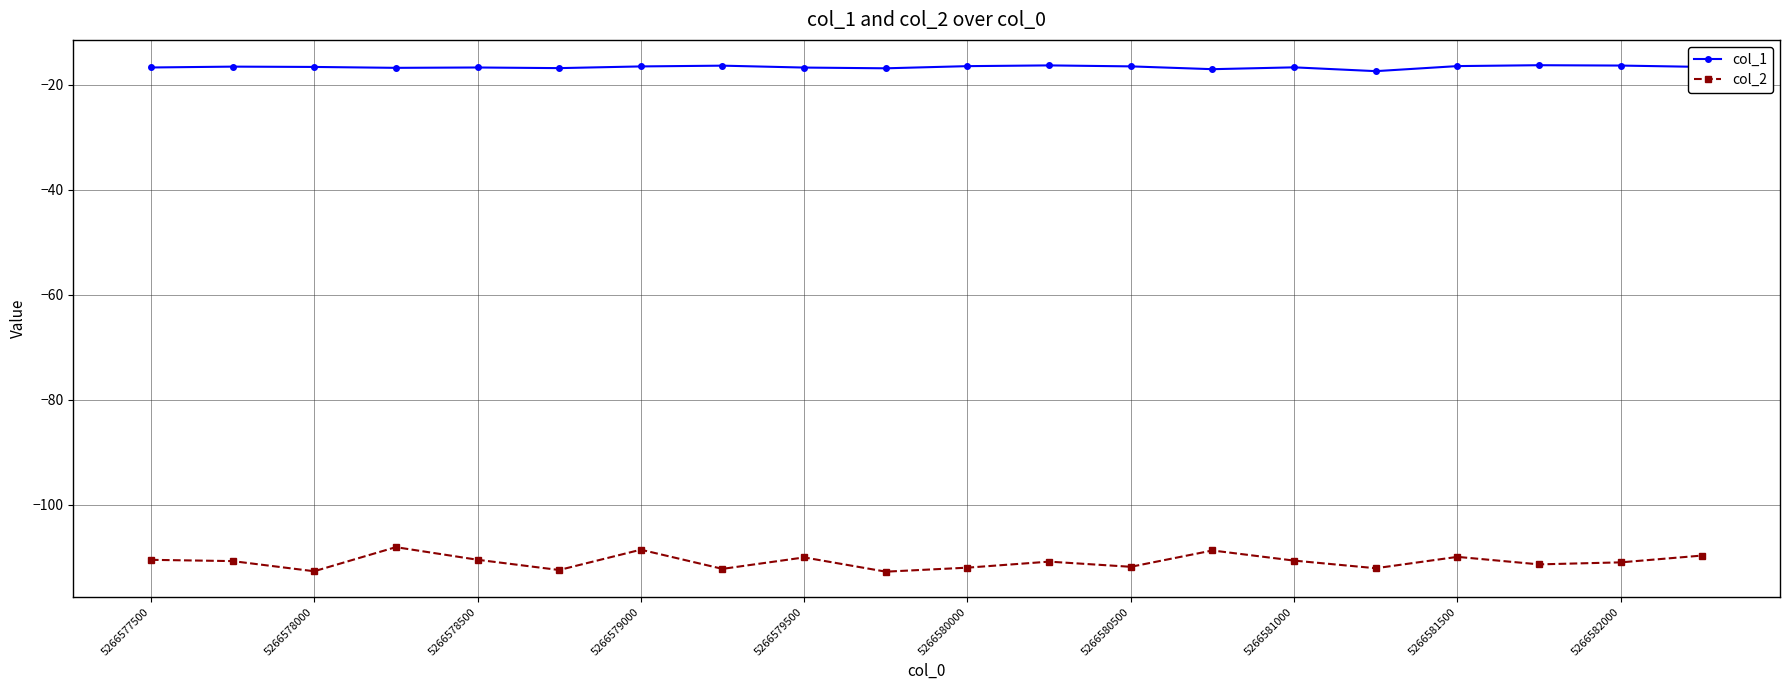

What is the difference between the maximum and minimum values in the col_1 series?

1.1